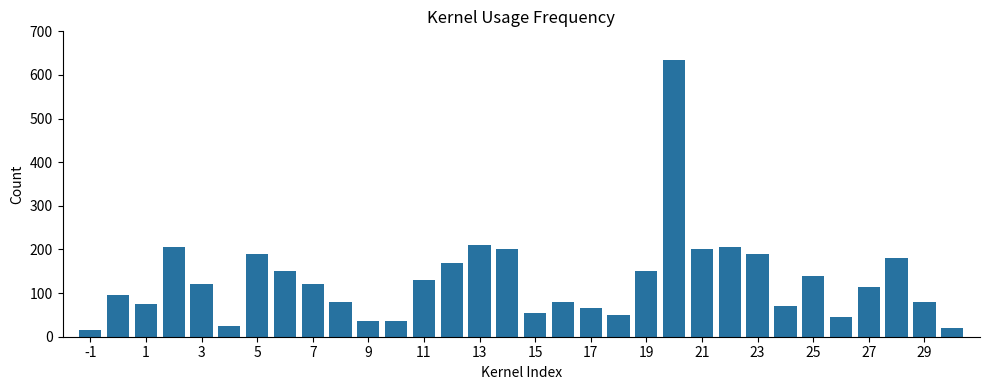

What is the difference between the maximum and minimum values?

620